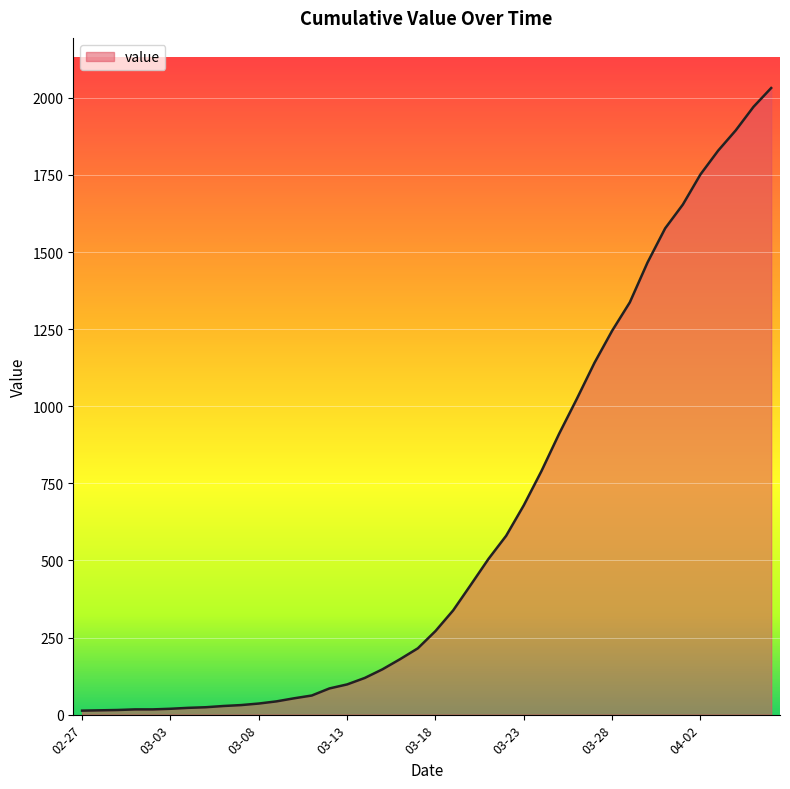

What is the greatest value displayed?

2032